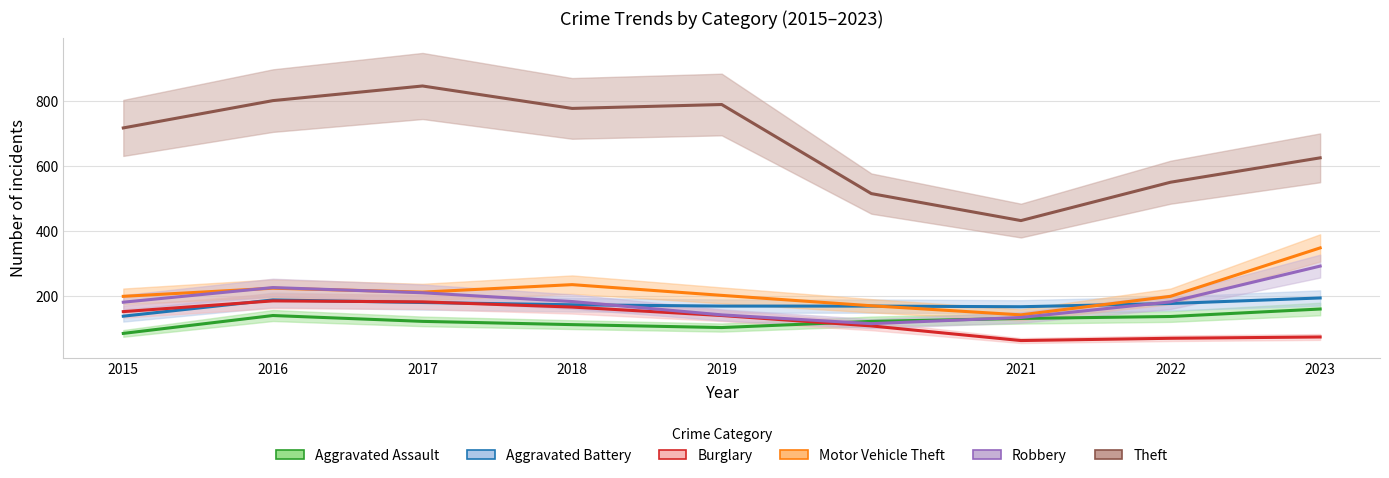

What is the spread (max minus min) of values at 2017?

724